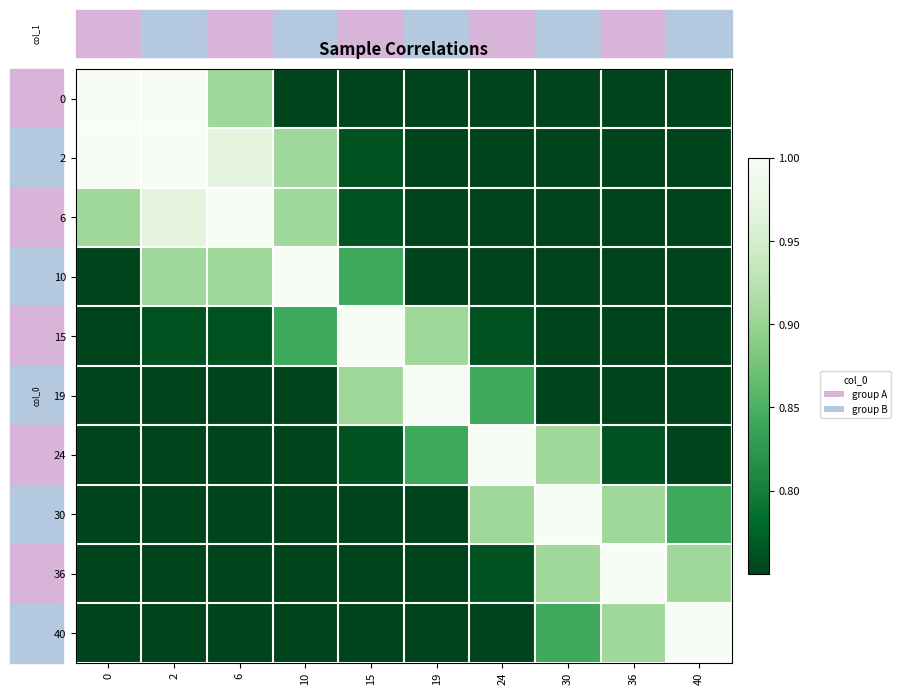

What is the greatest value displayed?

1.0